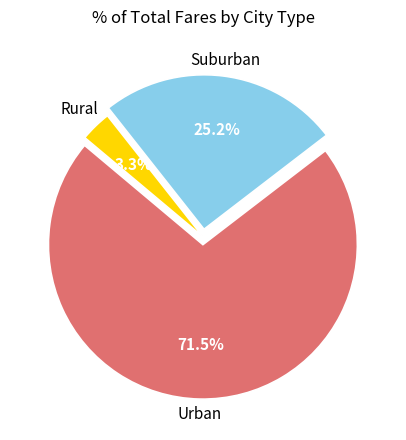

Rank the categories by value from lowest to highest.

Rural, Suburban, Urban